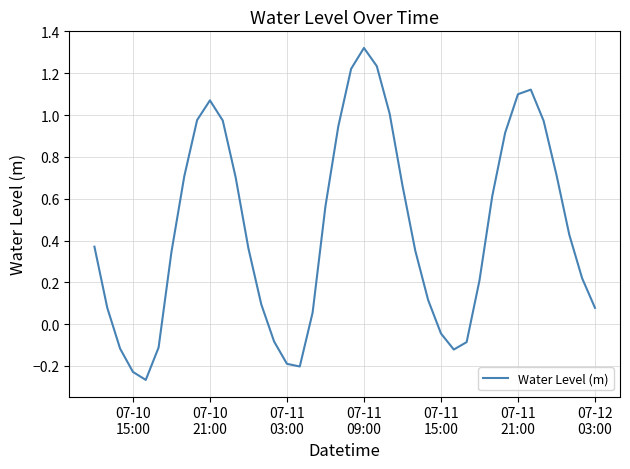

What is the difference between the maximum and minimum values?

1.6